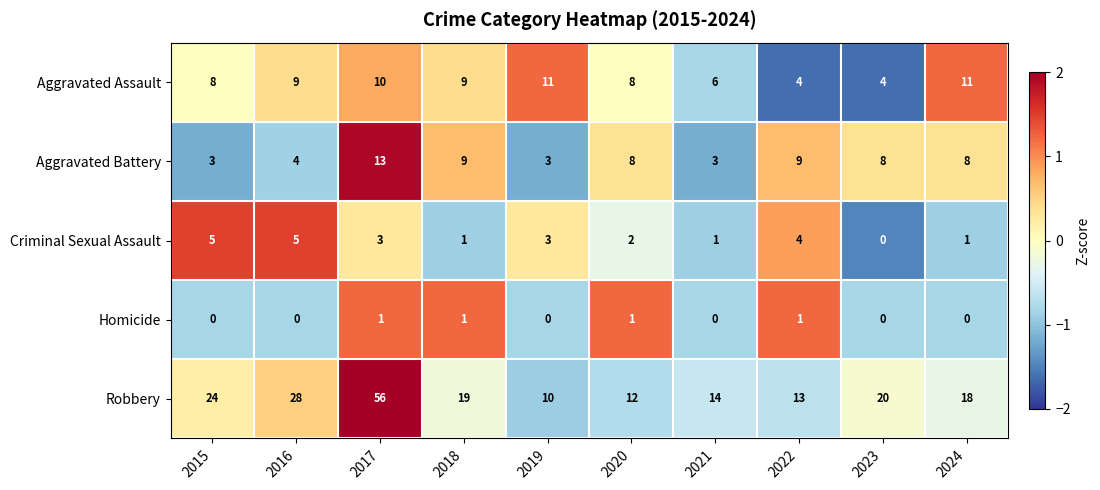

The value of Criminal Sexual Assault at 2016 is 1. True or false?

False